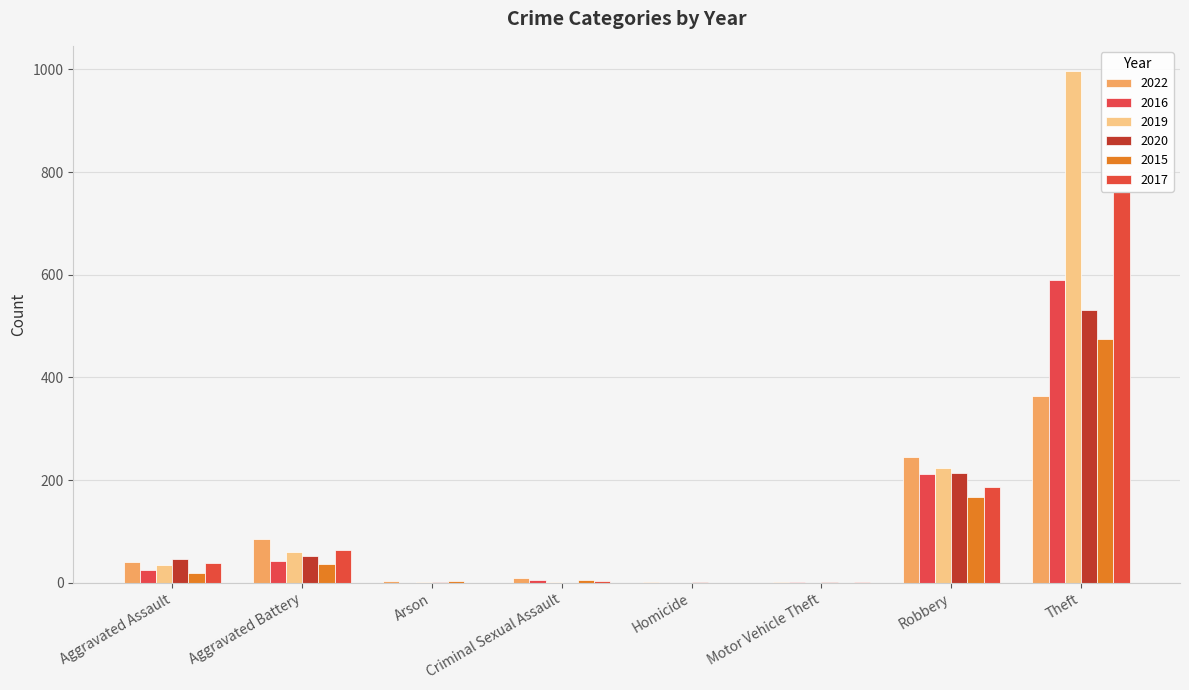

What is the maximum value shown in the chart?

996